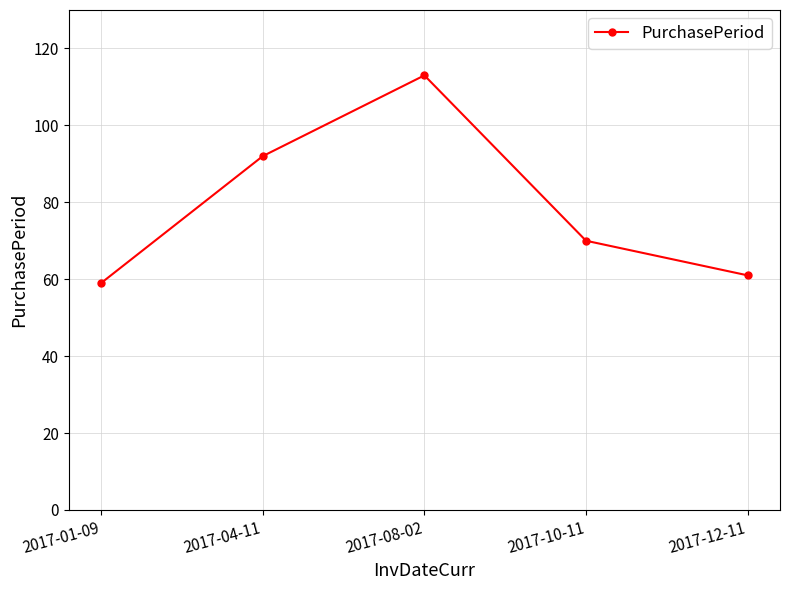

What position from the left is 2017-12-11?

5